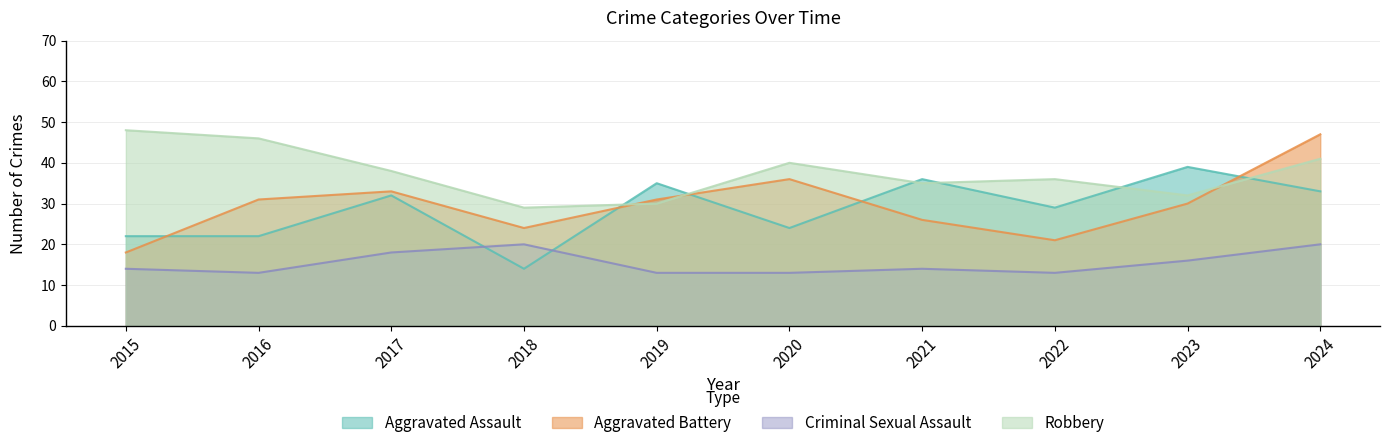

At which label does Criminal Sexual Assault reach its minimum?

2016